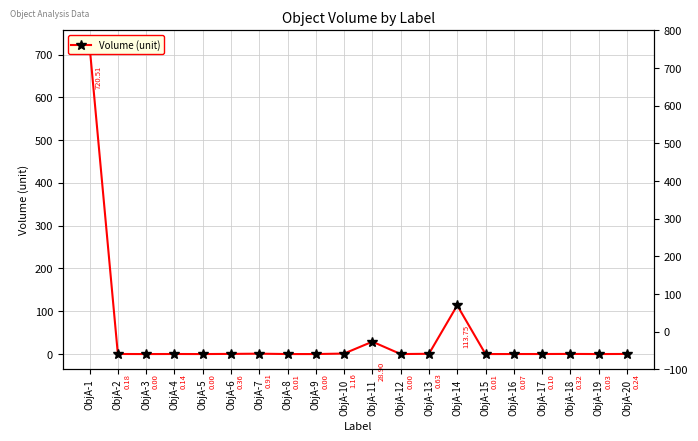

What is the greatest value displayed?

720.5